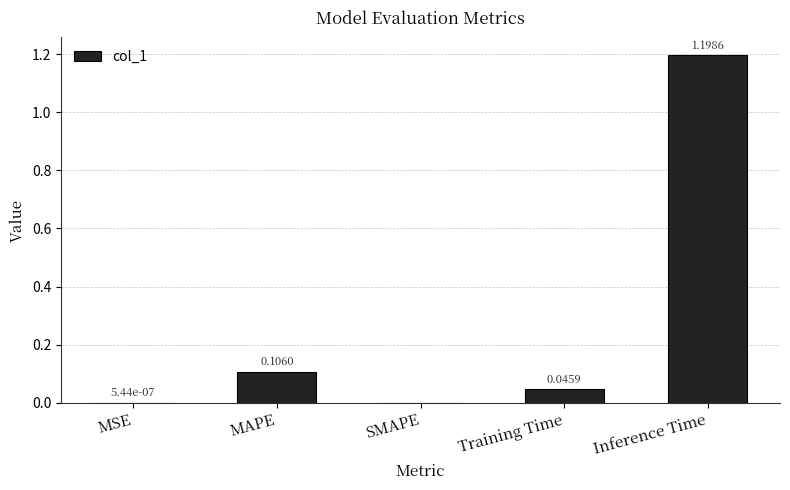

What is the sum of all values?

1.4